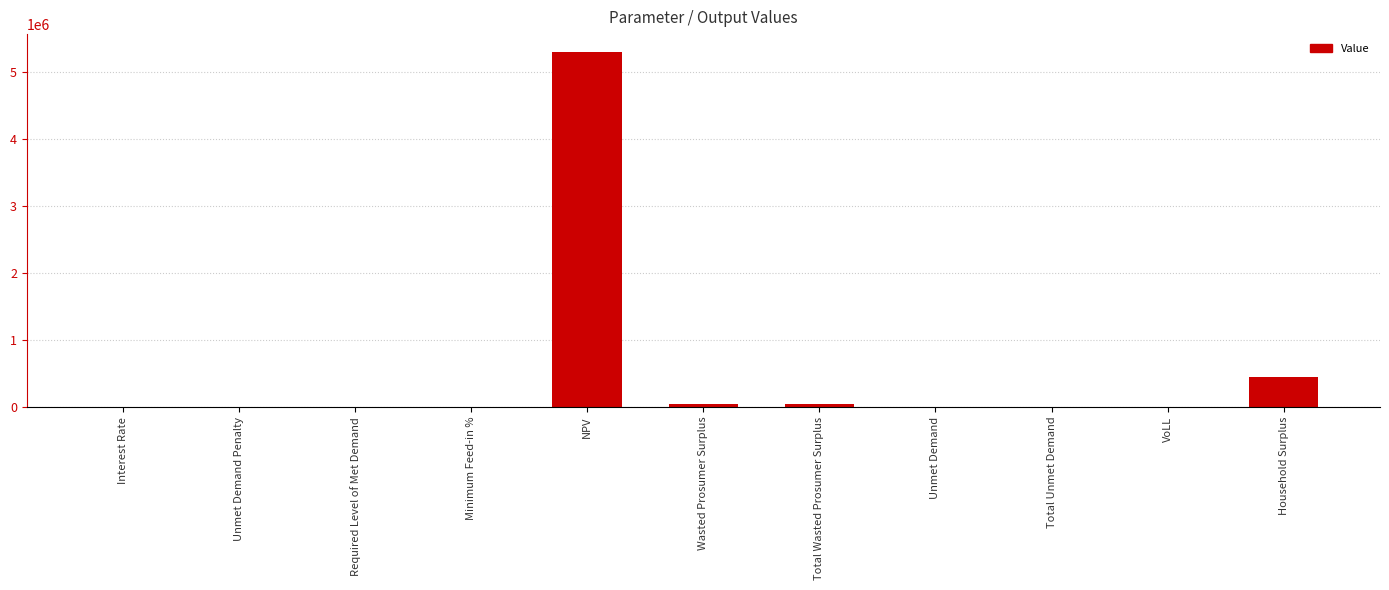

At which label is the value closest to 2648853?

Household Surplus